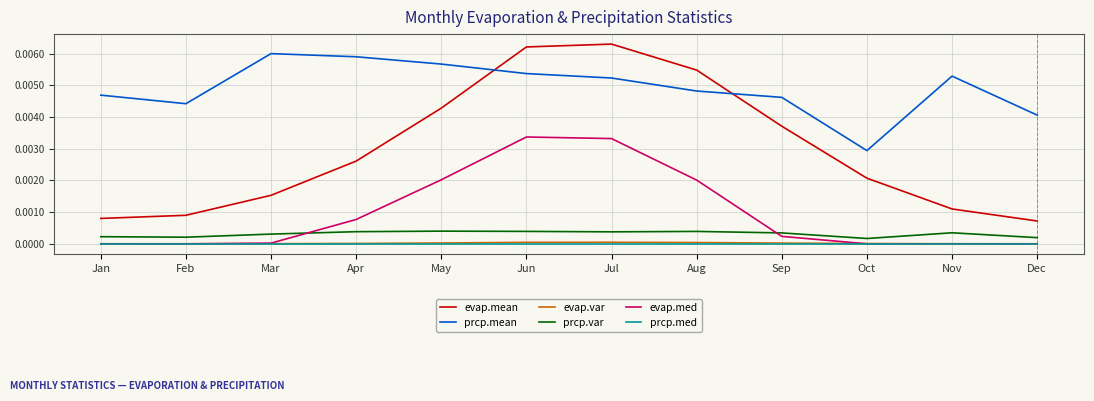

How many categories are shown in the chart?

12